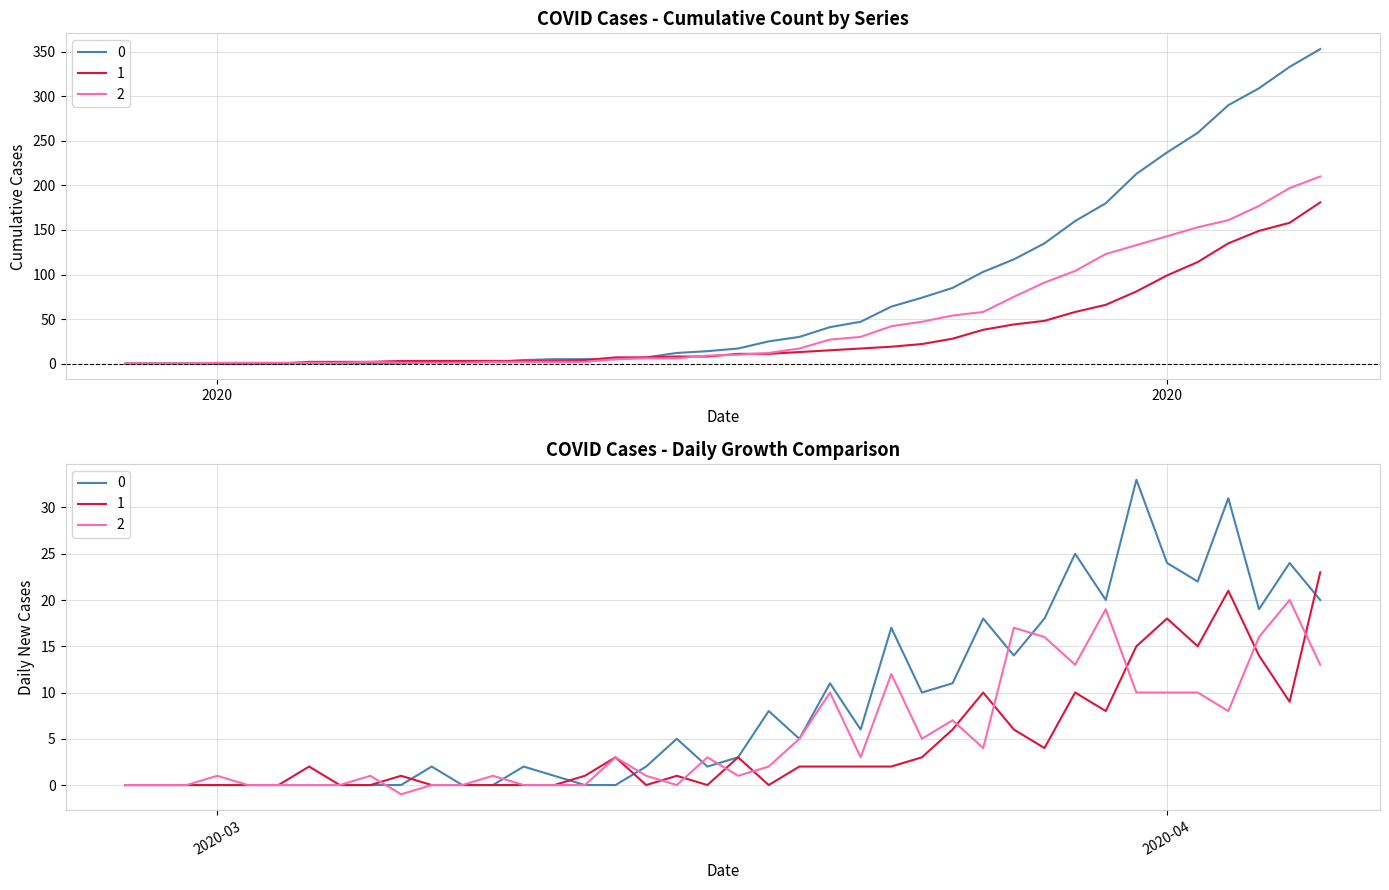

At which category is the sum across all series the highest?

2020-04-06